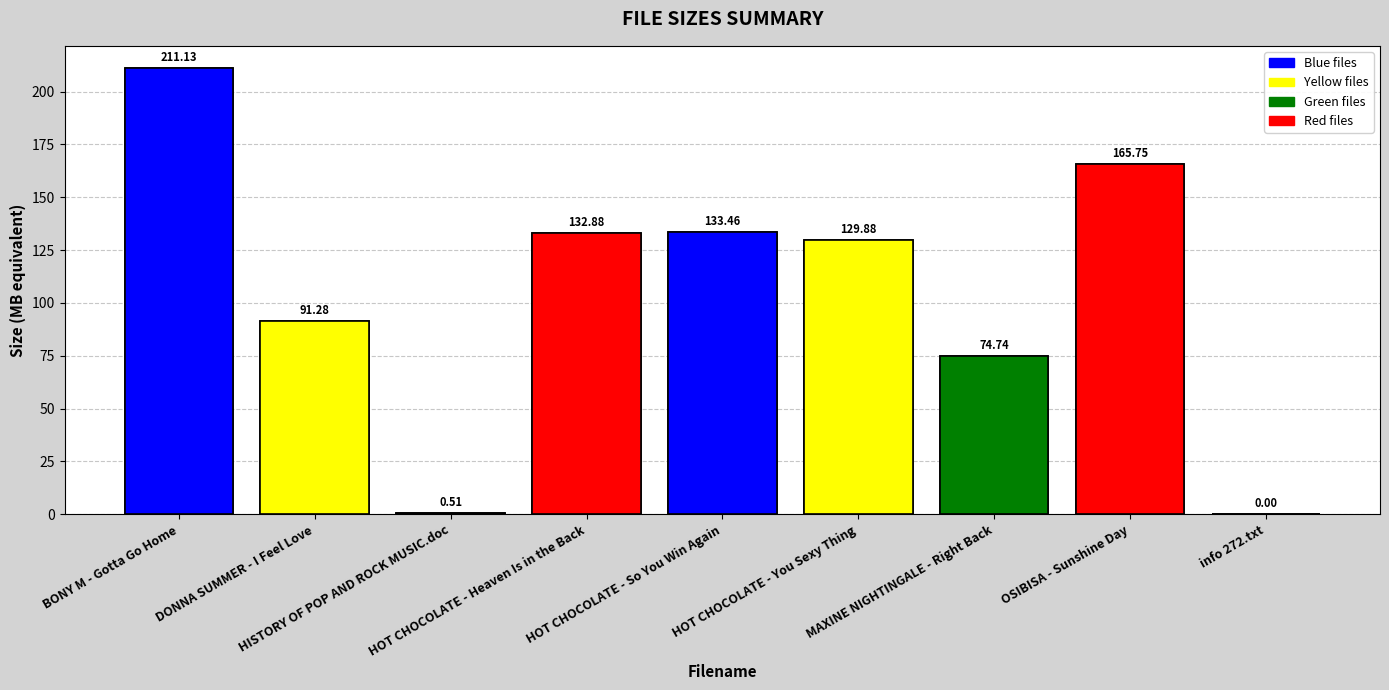

What is the label of the 2nd bar from the left?

DONNA SUMMER - I Feel Love